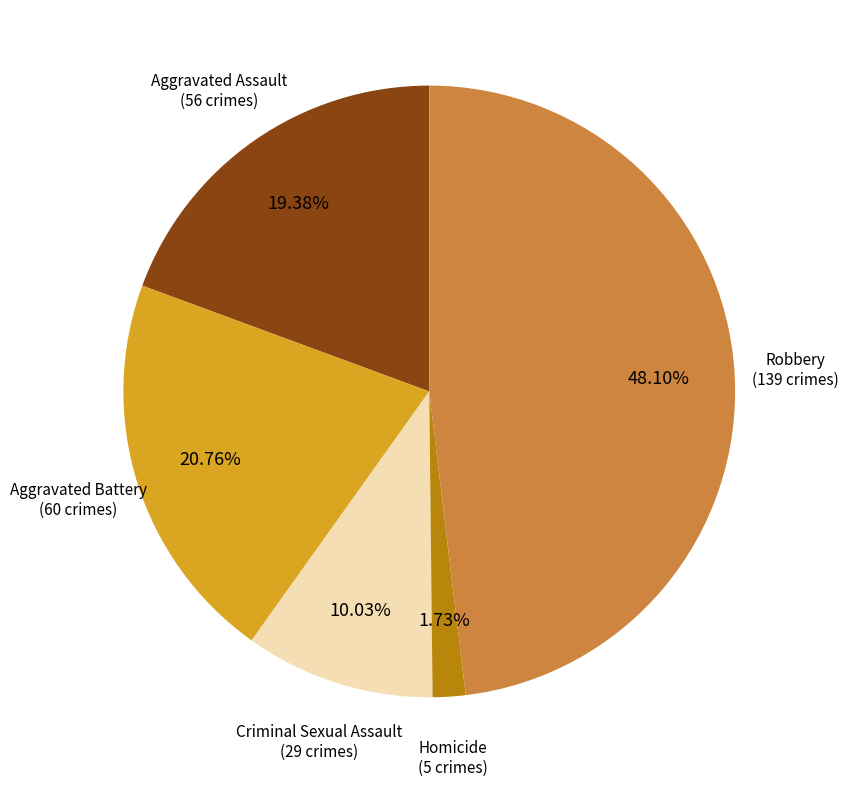

Is there any slice that represents more than half of the pie?

No